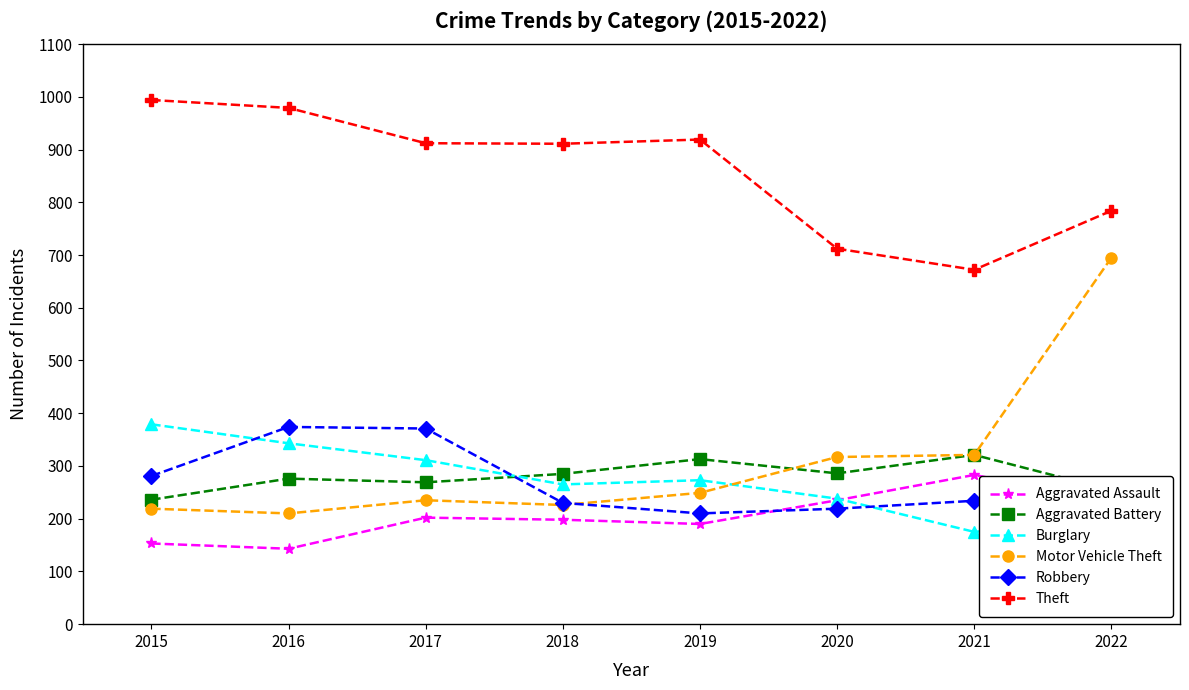

Which category has the highest value across all series?

2015